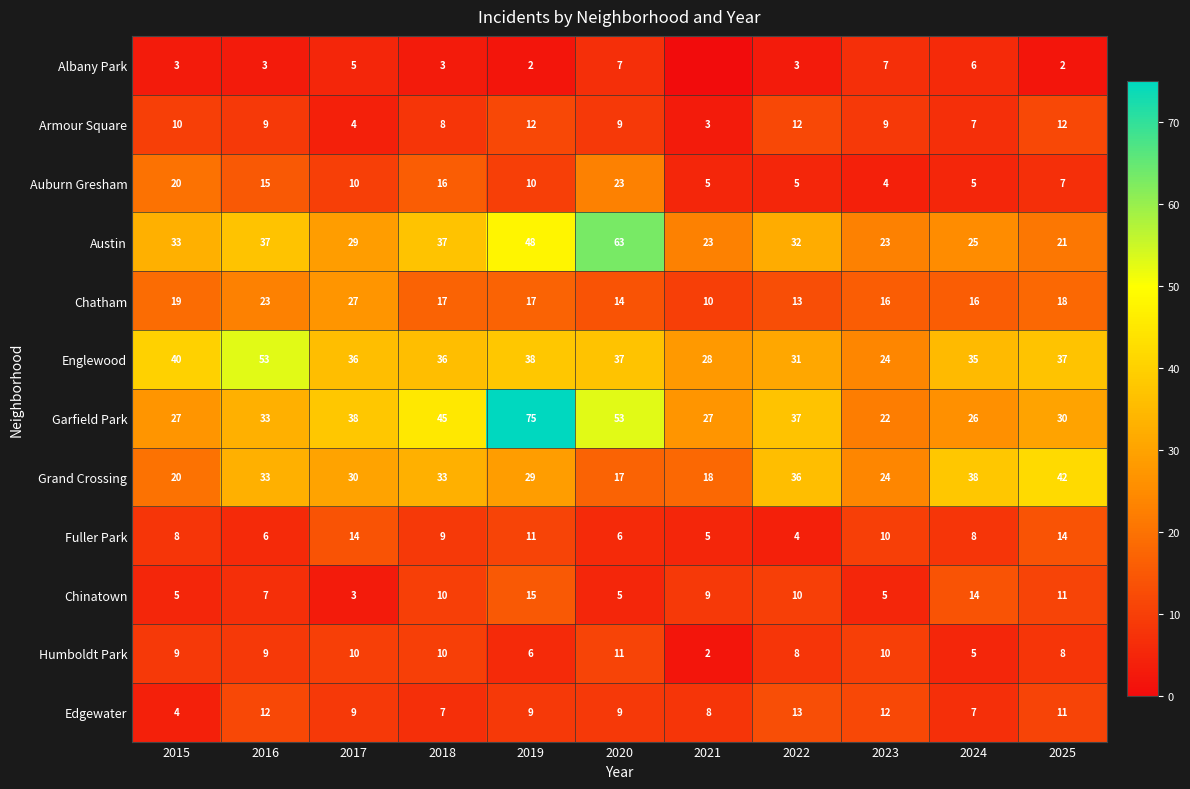

Which has a higher value, 2015 or 2023?

2023